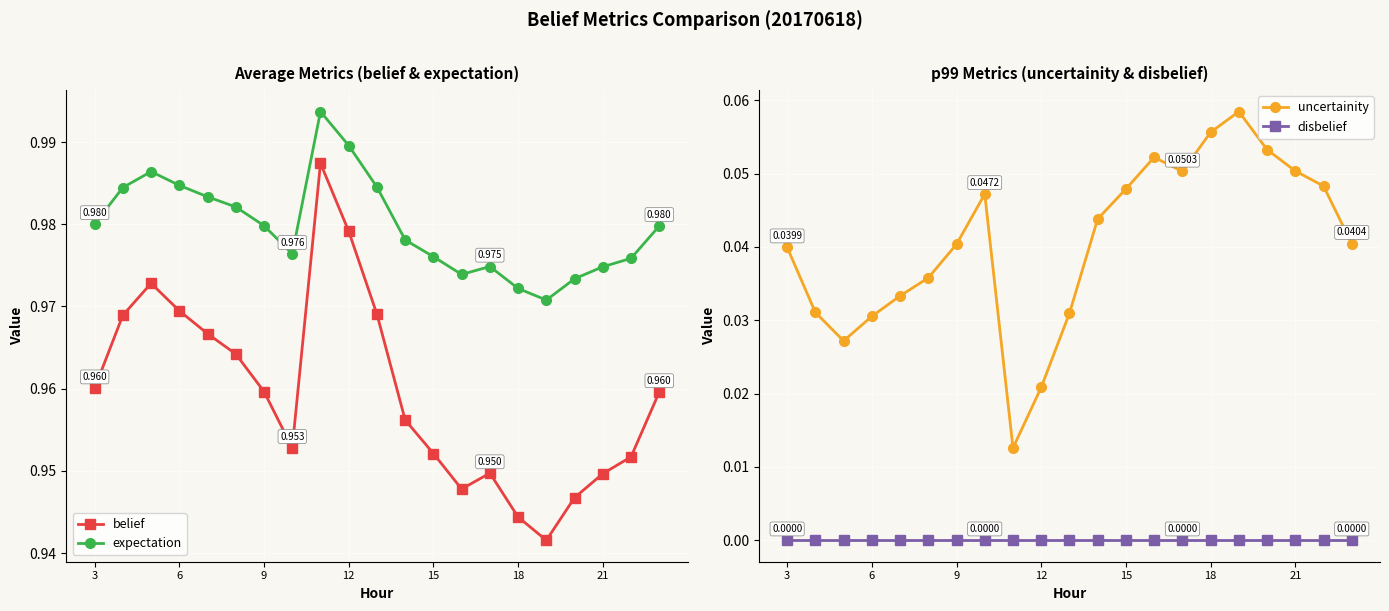

Is it true that uncertainity equals 0.1 at 16?

True